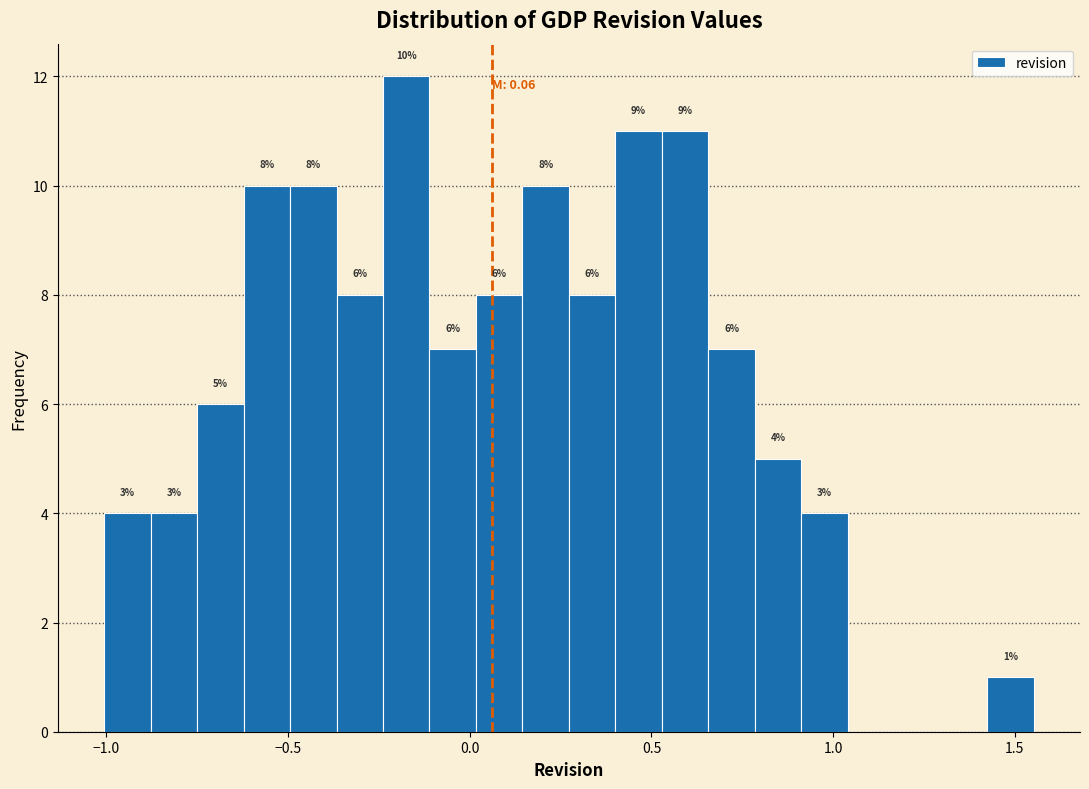

Around what value on the x-axis is the tallest bar? Give the approximate position of its centre, as read against the axis.

-0.15